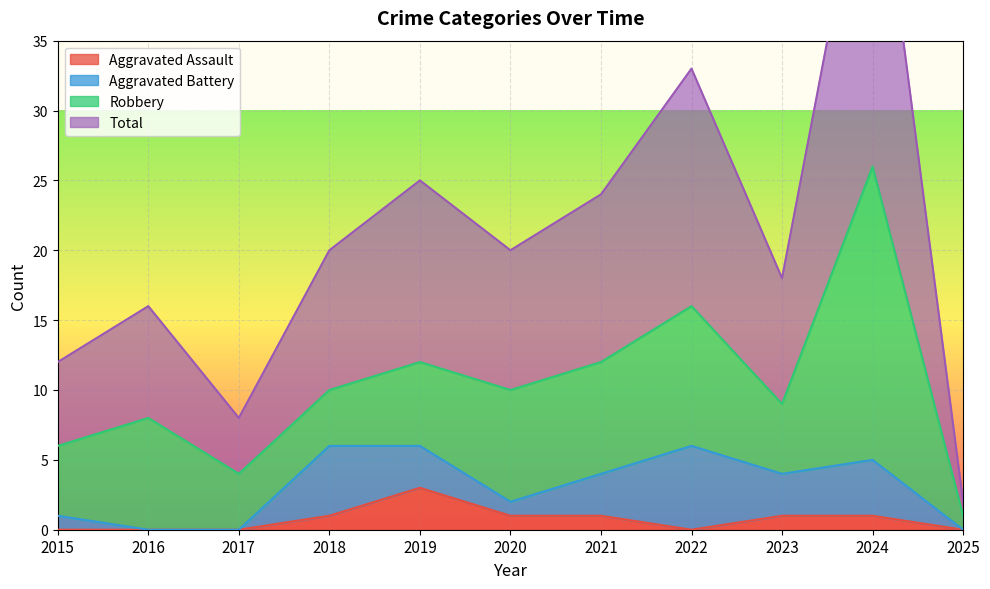

What is the value of the Total point at the 11th from the left?

2